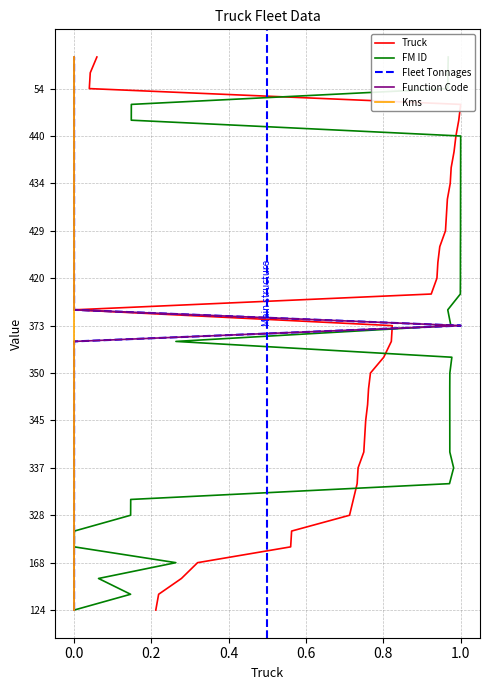

The value of Function Code at 0.0 is 19. True or false?

False